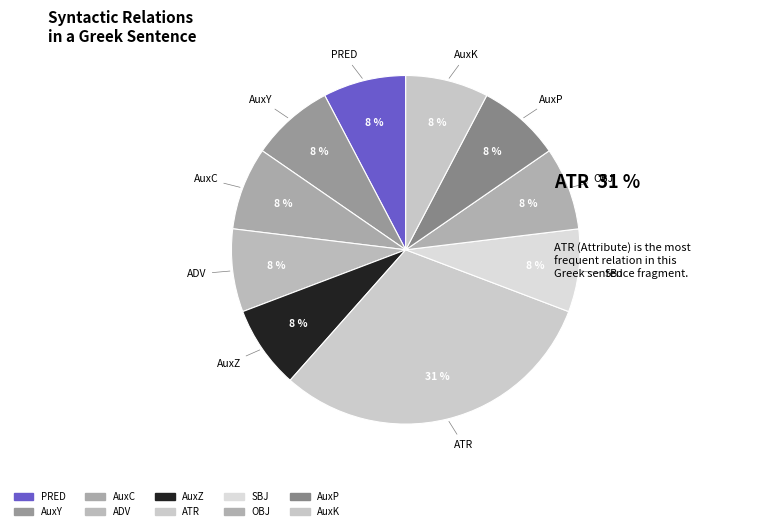

Which slice is the largest?

ATR